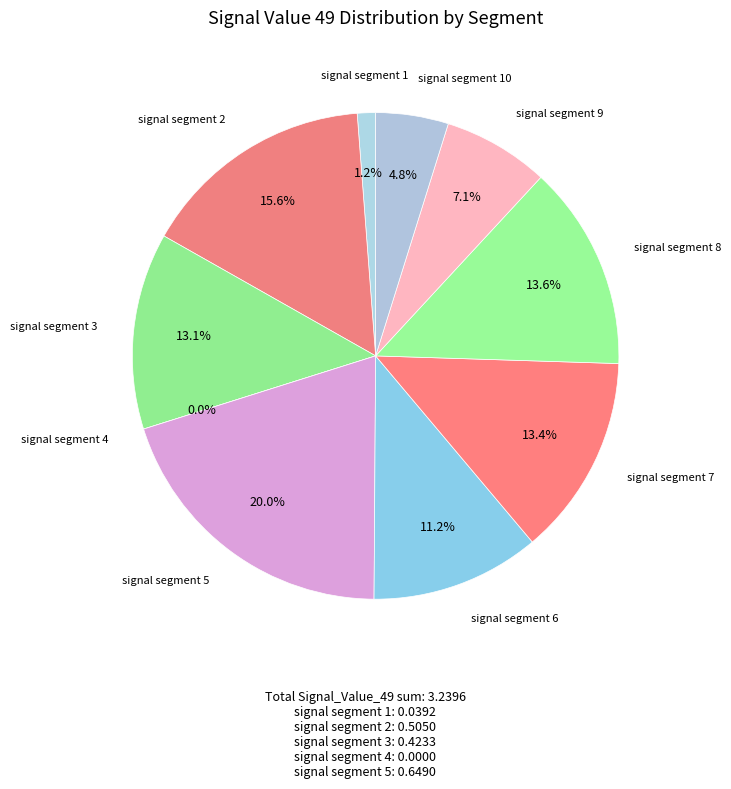

To the nearest percent, what is the difference between the signal segment 8 and signal segment 9 slice percentages?

7%